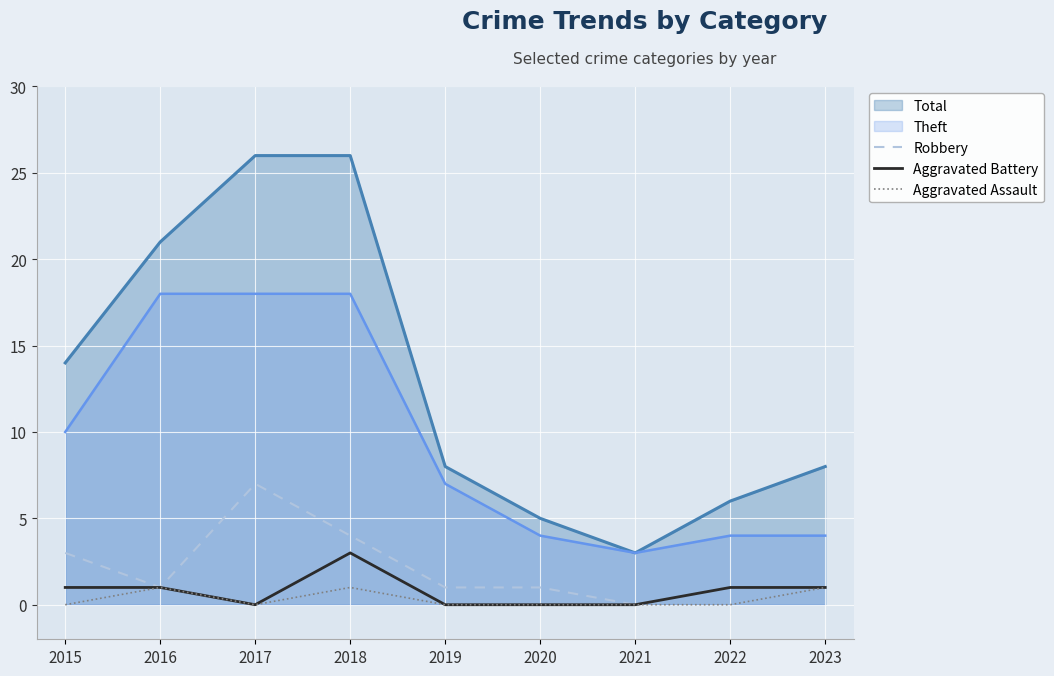

True or false: Aggravated Battery and Robbery intersect in this chart.

False